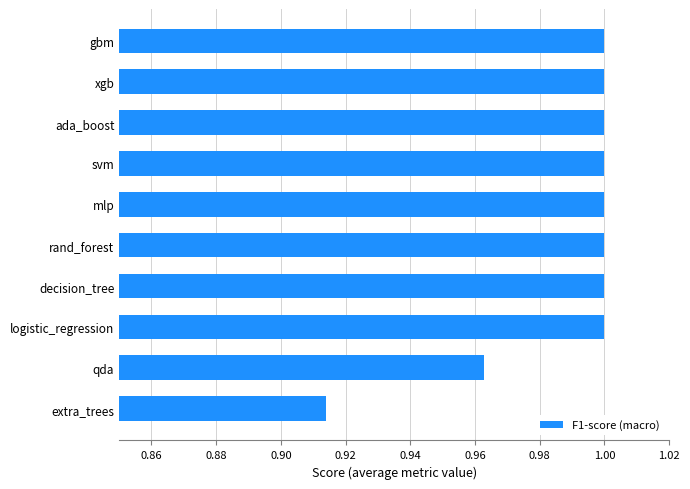

Which label corresponds to the smallest value in the chart?

extra_trees